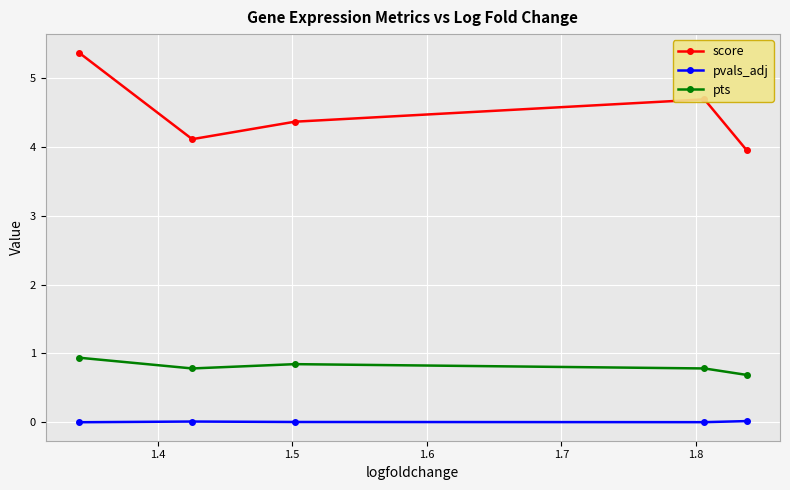

Which series has the widest spread of values?

score